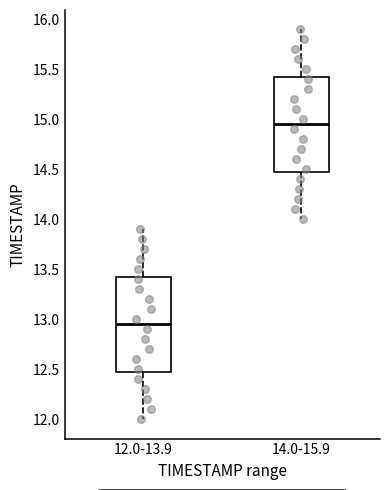

Reading left to right, read every box against the y-axis: the position of its median line, the range the box covers, and the ends of its whiskers. The values are not printed on the chart, so give them approximately, as read against the axis.

12.0-13.9: median 12.95, box 12.50 to 13.45, whiskers 12.00 to 13.90
14.0-15.9: median 14.95, box 14.50 to 15.45, whiskers 14.00 to 15.90